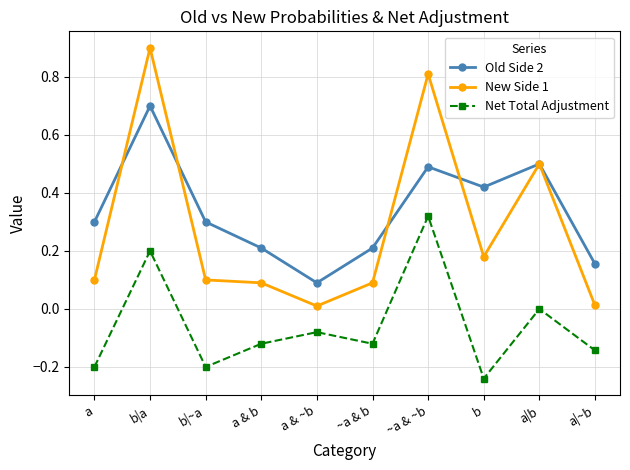

Where is the first local minimum for Net Total Adjustment?

b|~a